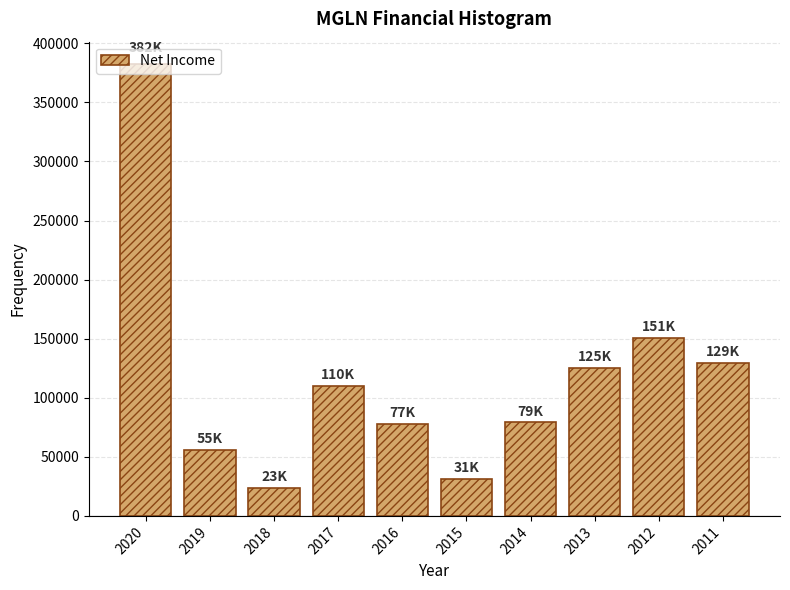

What is the maximum value shown in the chart?

382300